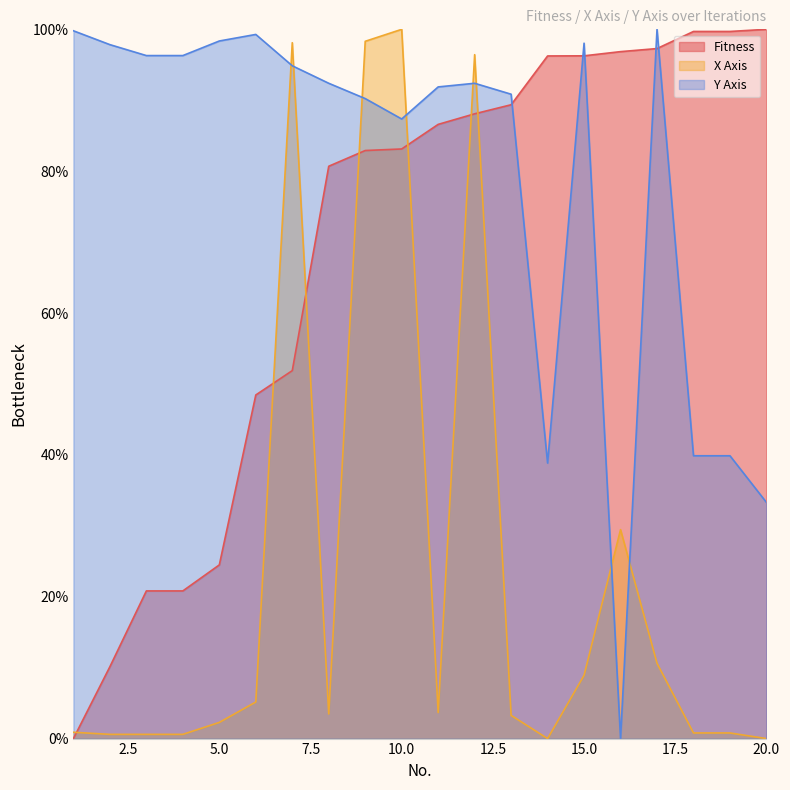

In Y Axis, how many points are lower than both neighbors (excluding endpoints)?

3